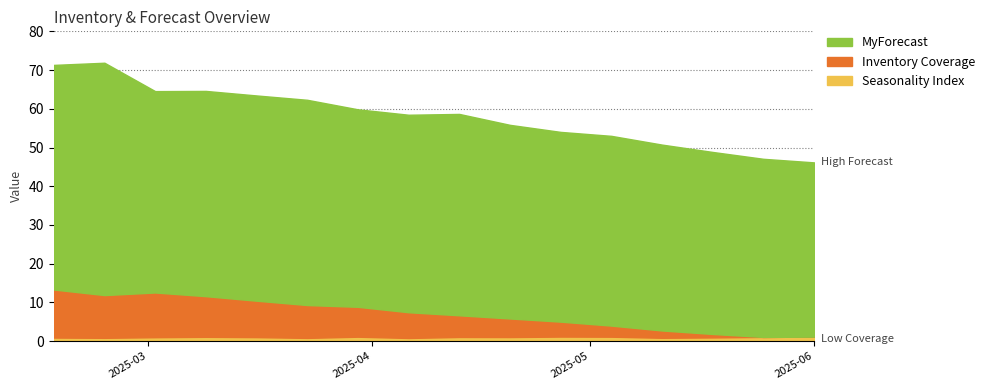

Which series has the largest range (max minus min)?

MyForecast